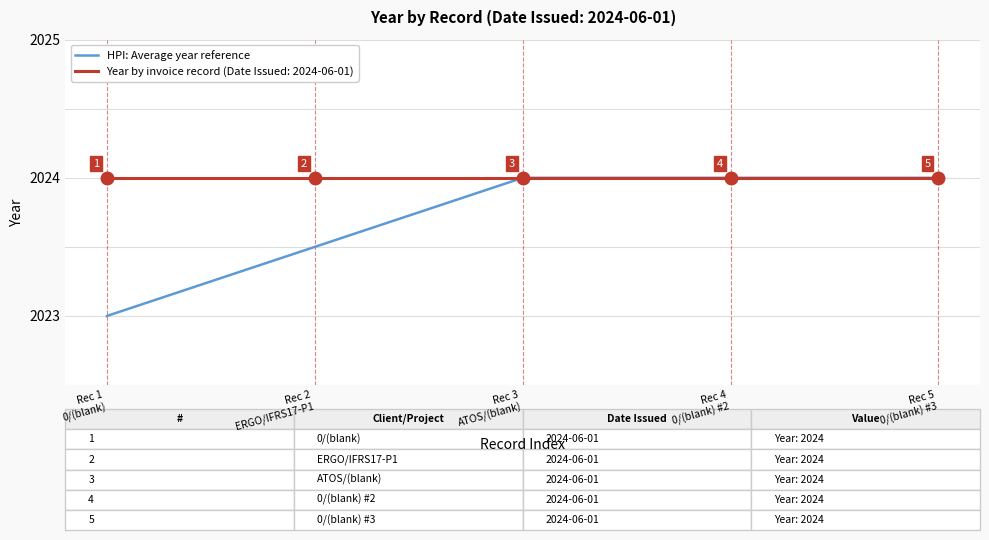

Does the chart display data point markers on the line(s)?

No